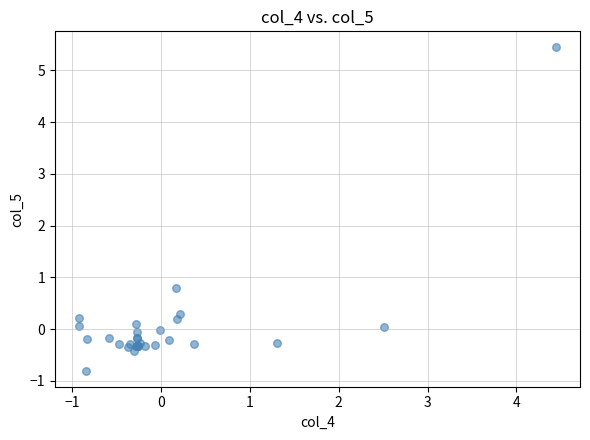

What Y value in the scatter plot is closest to 2?

0.8